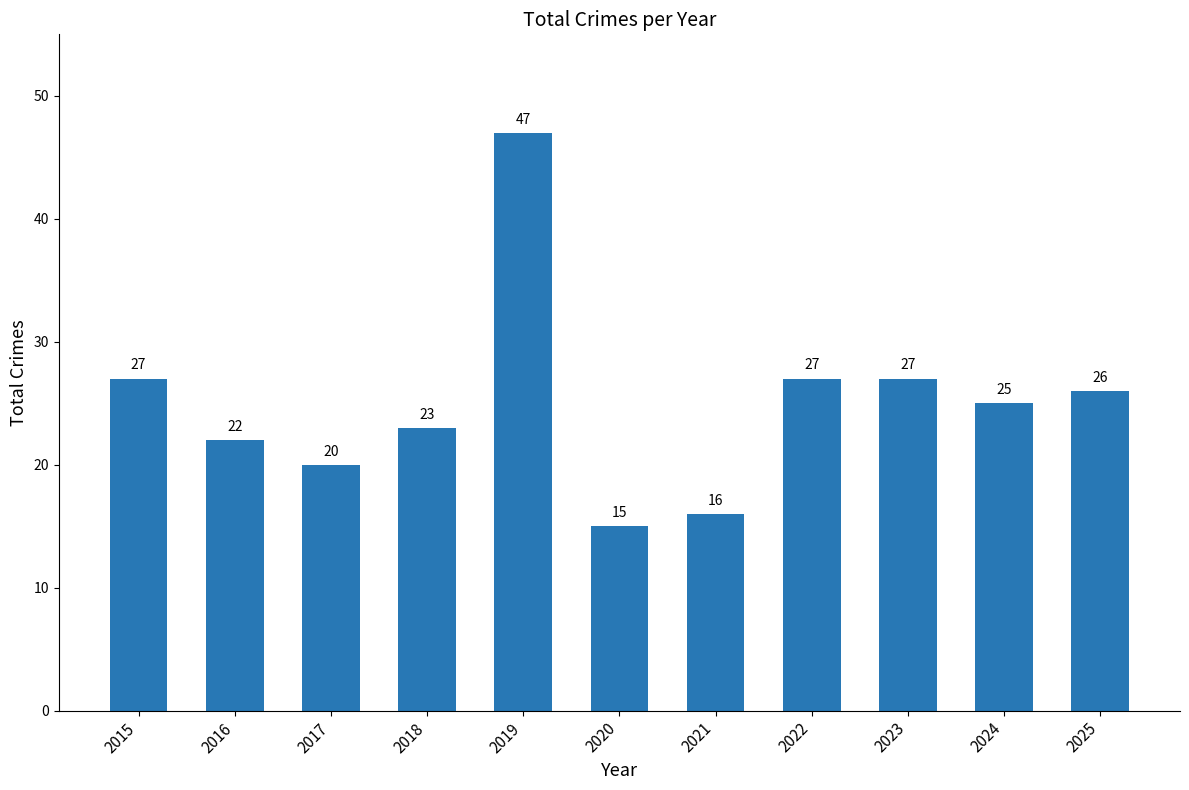

Which has a higher value, 2024 or 2021?

2024